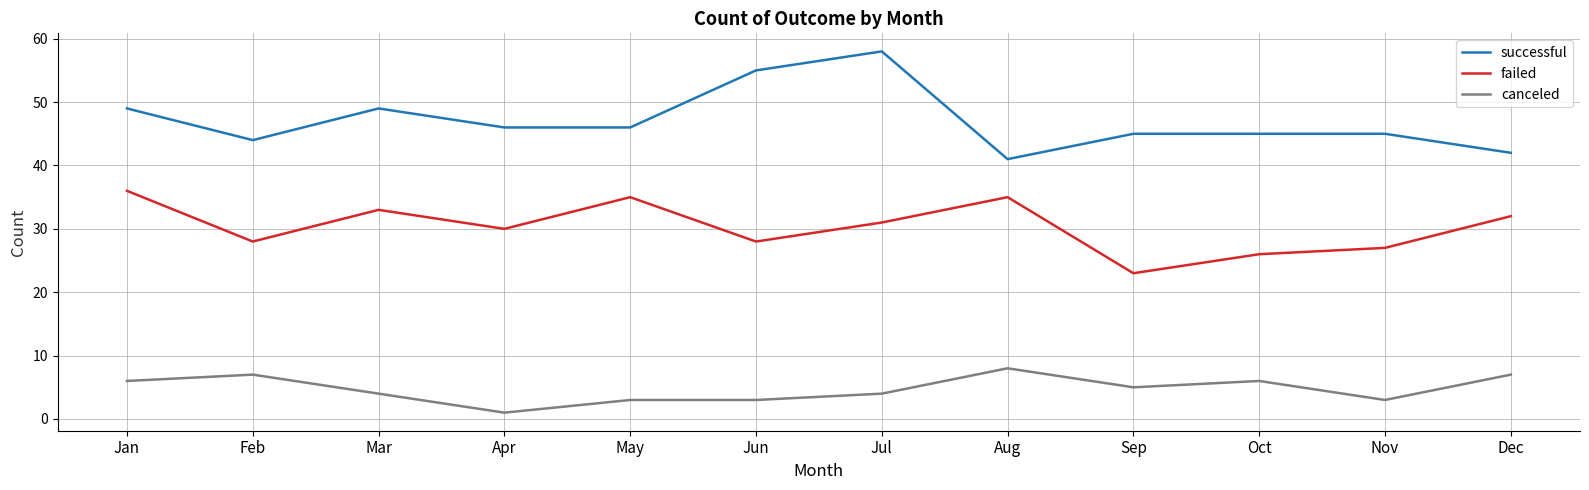

Rank the series by their average value, from highest to lowest.

successful, failed, canceled